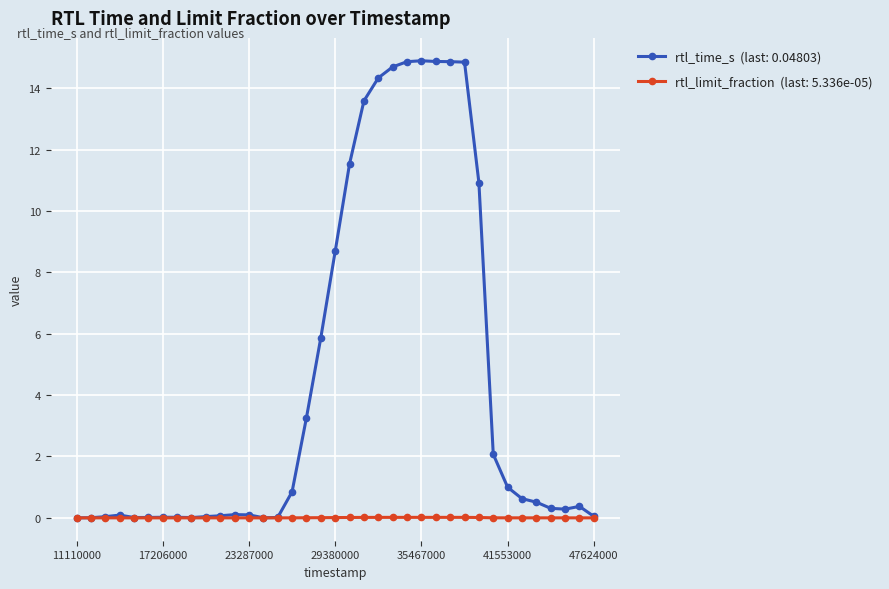

What is the maximum value shown in the chart?

14.9